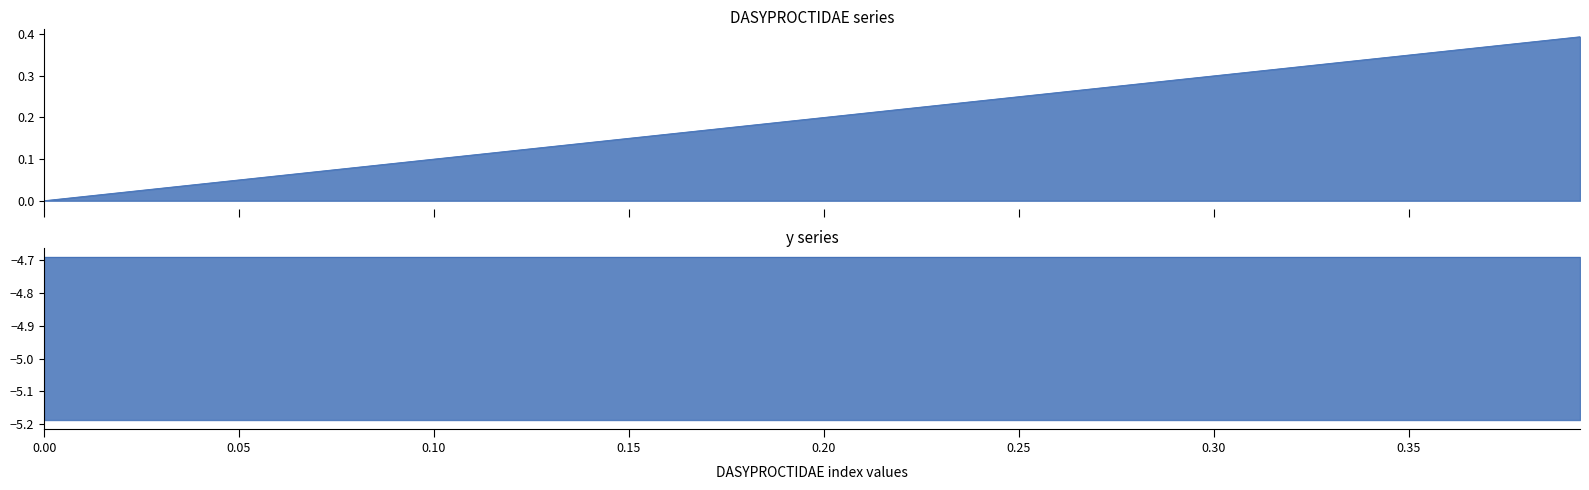

What is the difference between the maximum and minimum values?

0.4